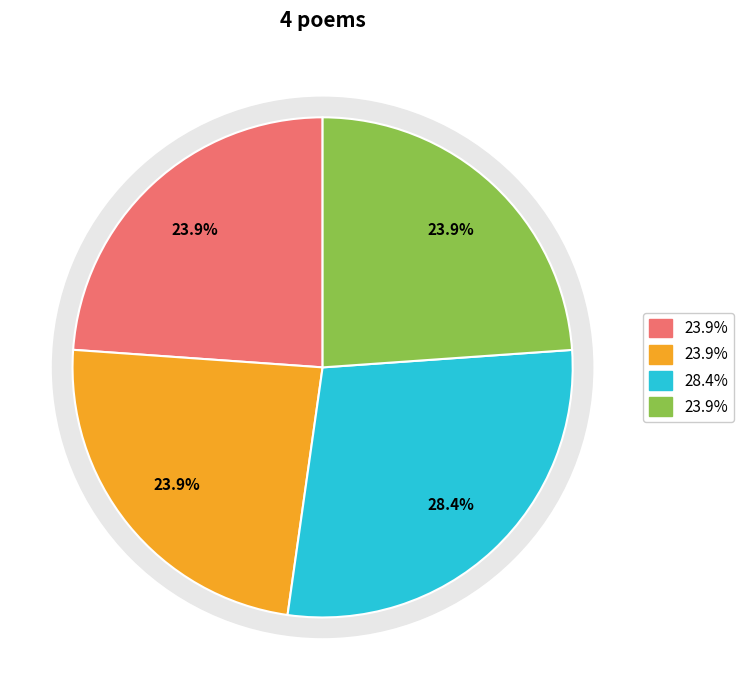

The 蒲萄二首为同寅陈吉夫题 slice represents 39% of the pie. True or false?

False